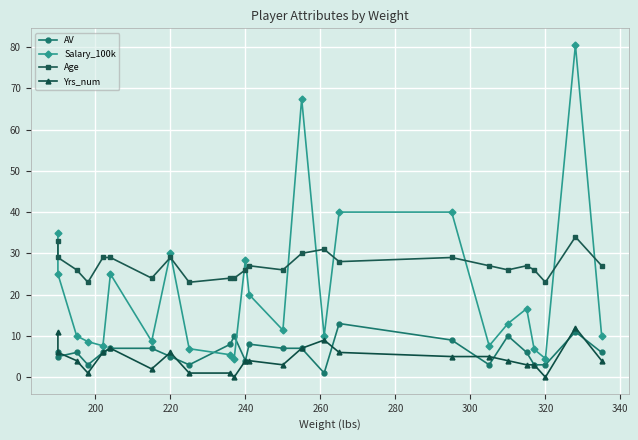

Rank the series by their maximum value, from highest to lowest.

Salary_100k, Age, AV, Yrs_num